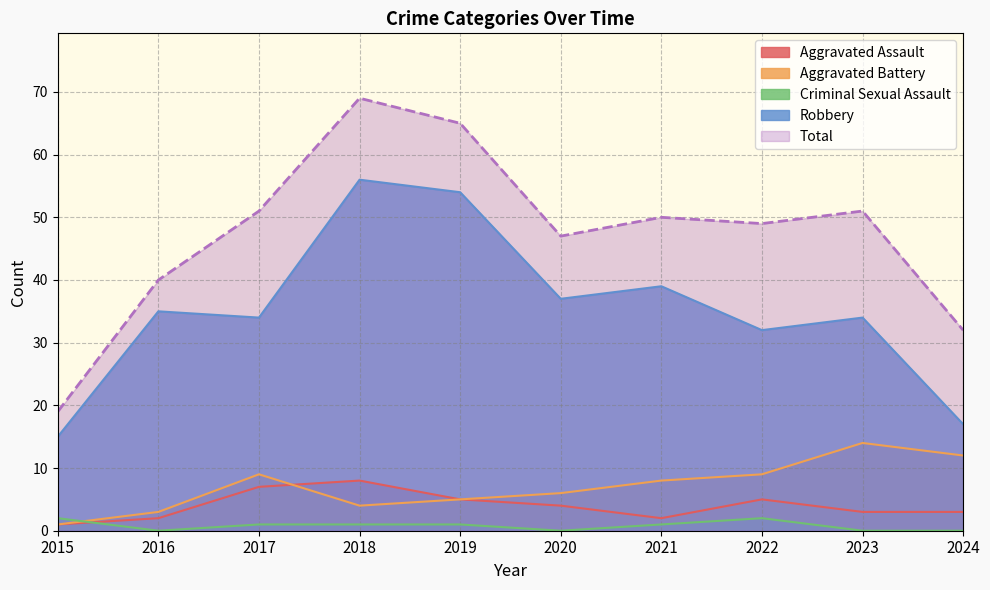

At which category does Aggravated Assault reach its first local peak?

2018